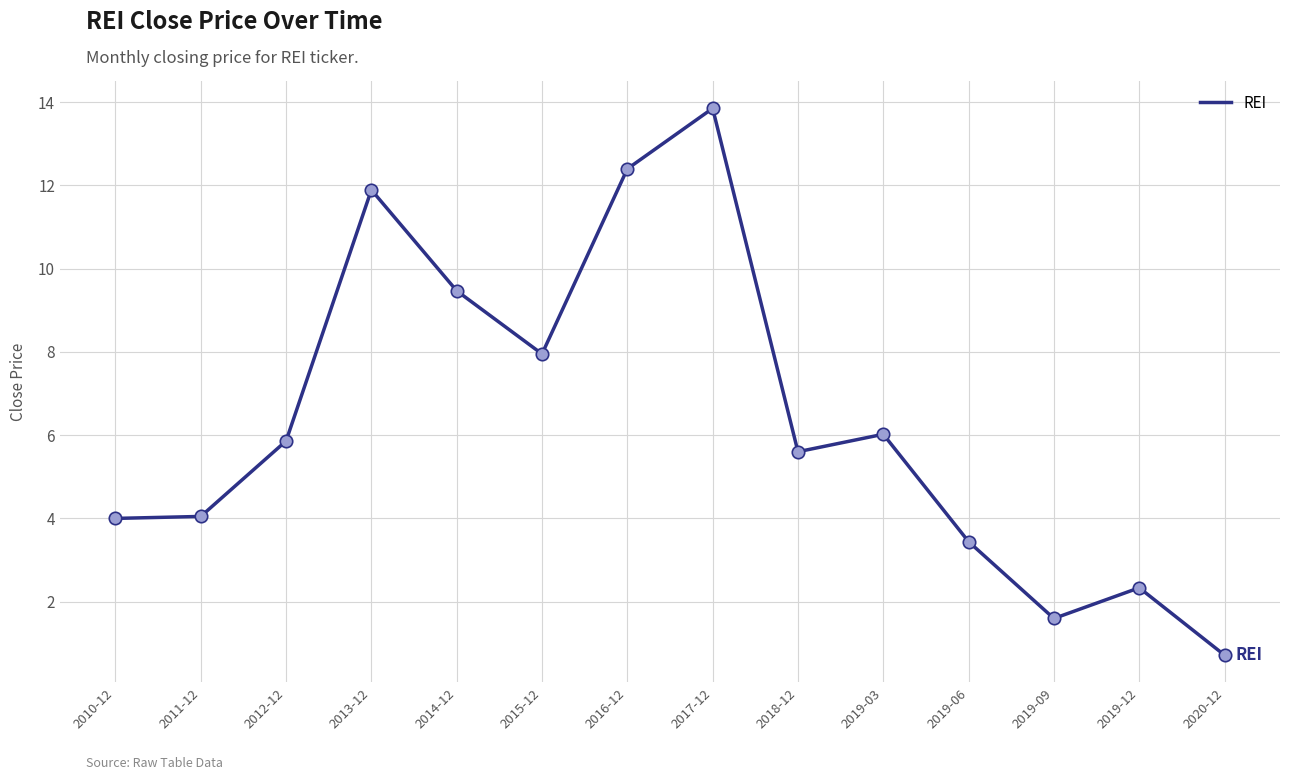

Which has a higher value, 2019-06 or 2017-12?

2017-12